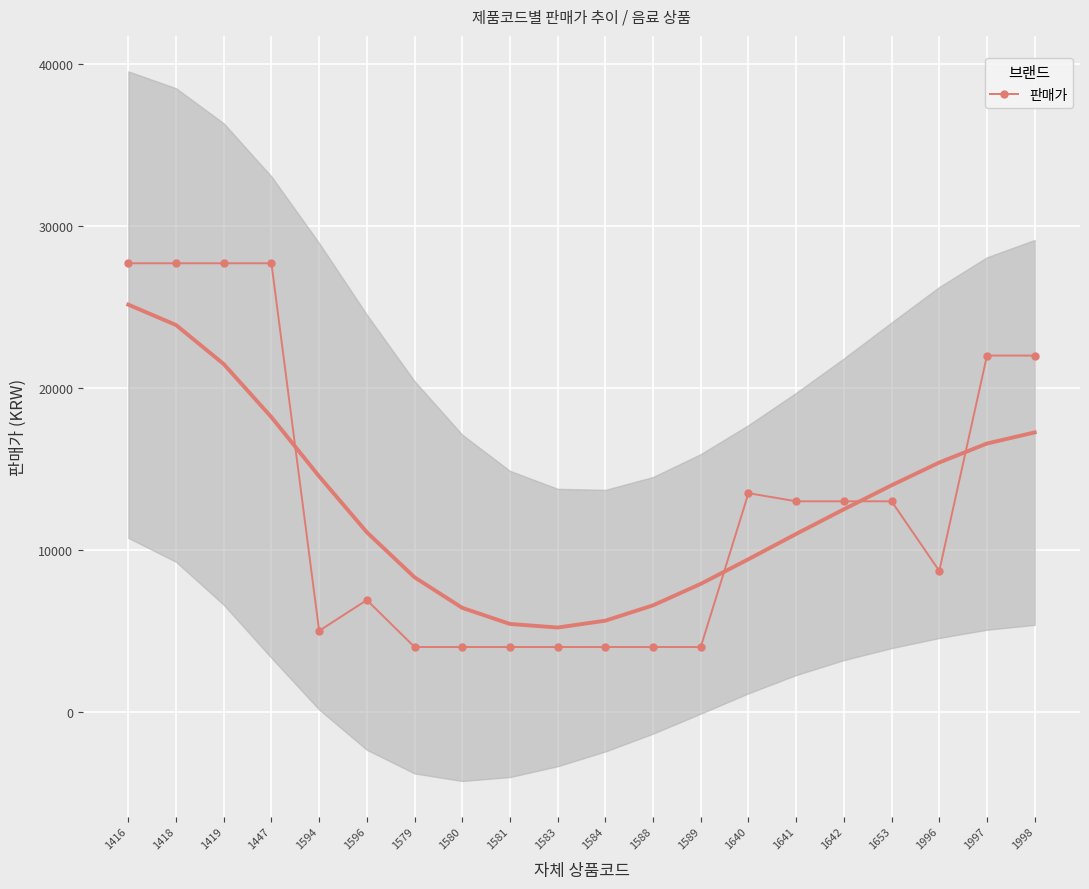

Reading left to right, extract all data points from this chart.

1416=27700	1418=27700	1419=27700	1447=27700	1594=5000	1596=6900	1579=4000	1580=4000	1581=4000	1583=4000	1584=4000	1588=4000	1589=4000	1640=13500	1641=13000	1642=13000	1653=13000	1996=8700	1997=22000	1998=22000